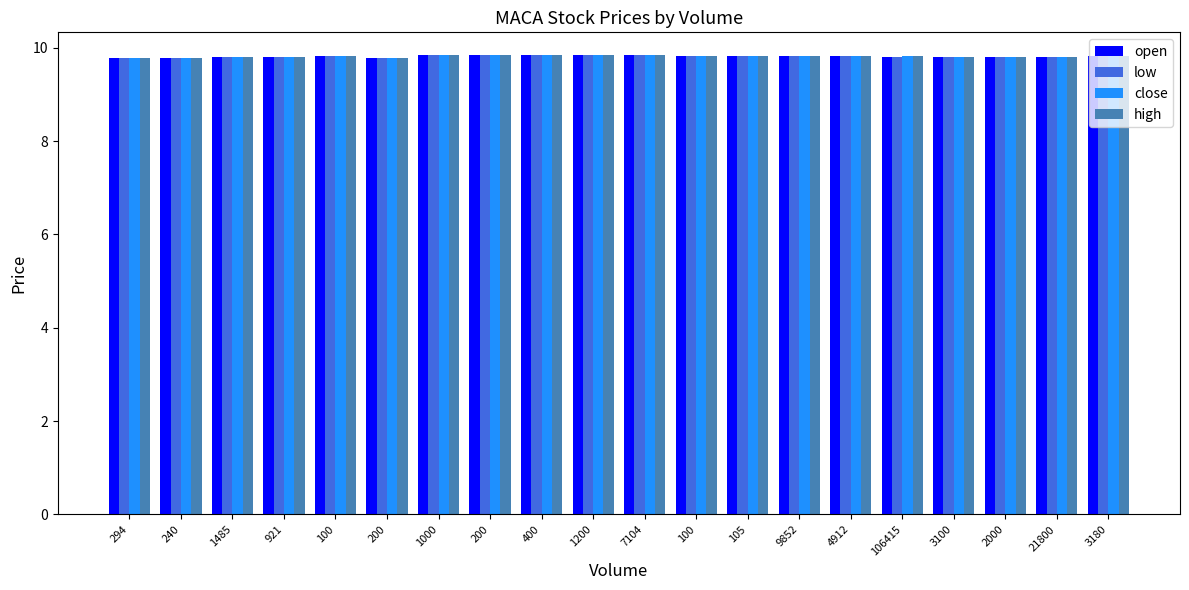

At how many categories does at least one series exceed 9?

20